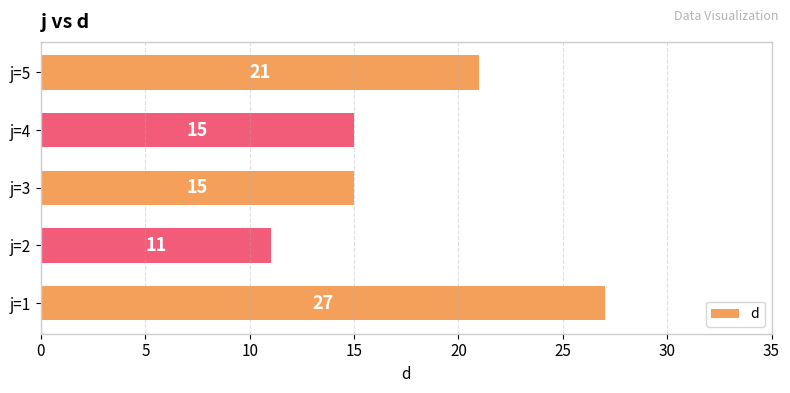

What is the change in value from j=2 to j=3?

+4